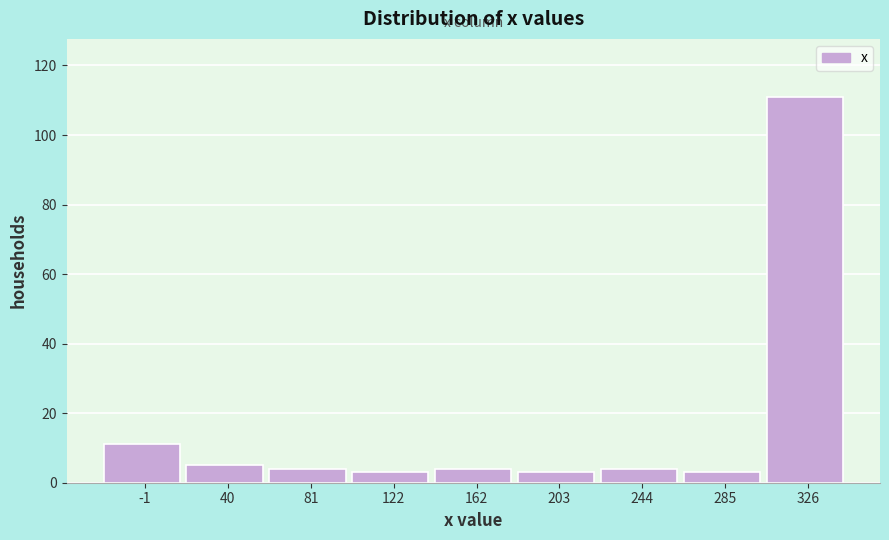

Reading right to left, transcribe all the data shown in this chart.

111	3	4	3	4	3	4	5	11